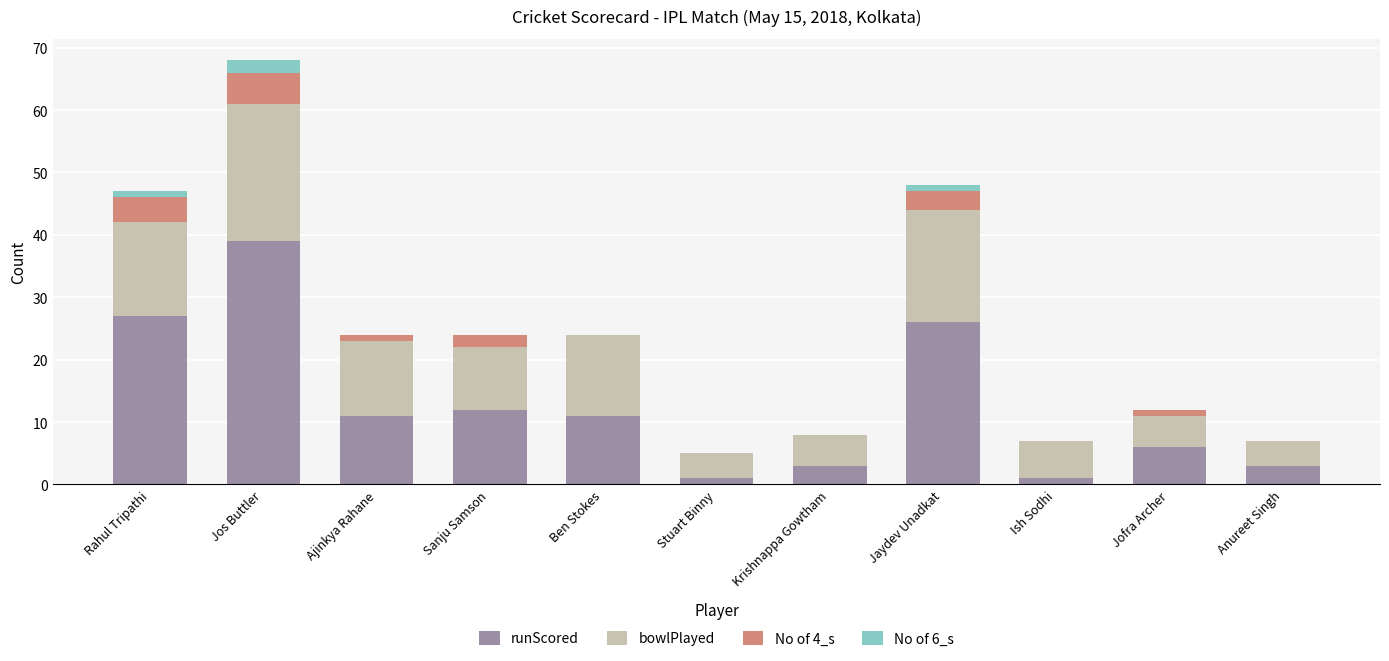

At which category is the sum across all series the highest?

Jos Buttler